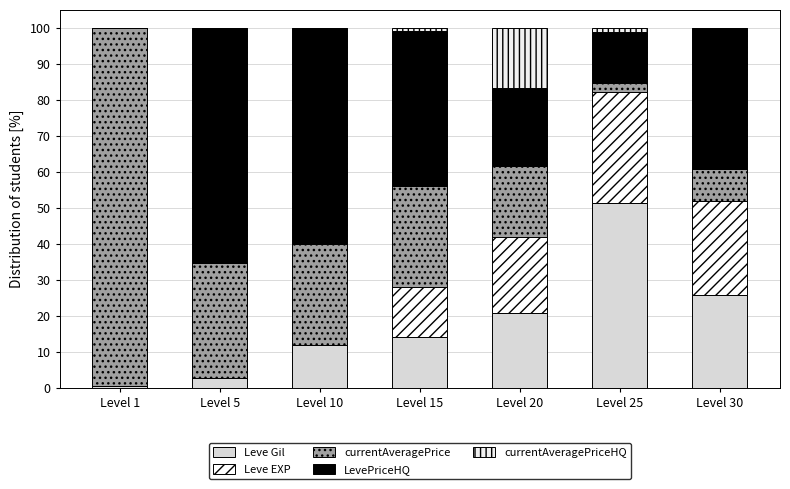

What is the difference between the maximum and minimum values in the currentAveragePrice series?

96.7